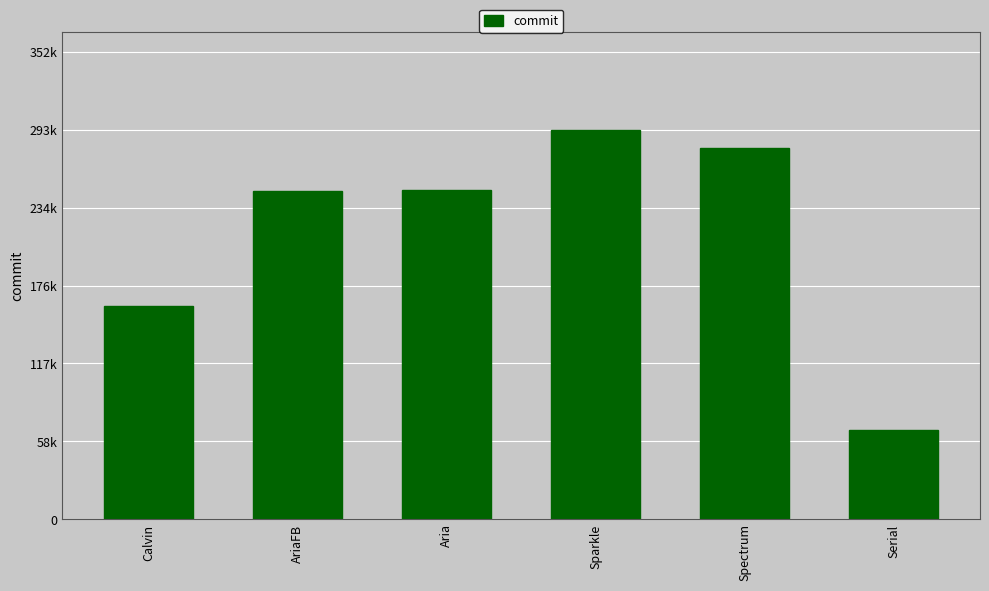

The value at Serial is 66824.4. True or false?

True